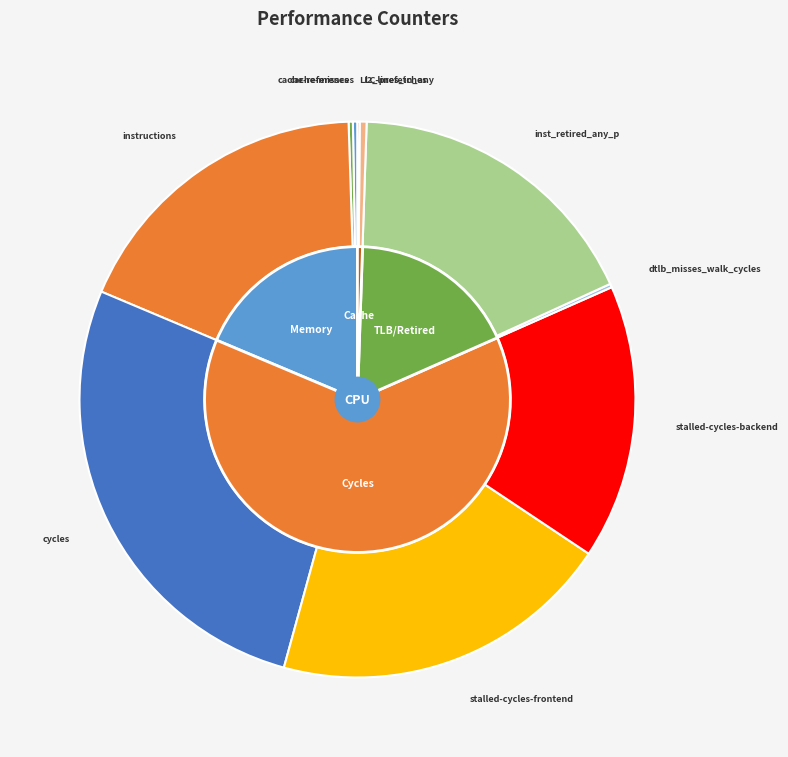

Which slice is the smallest?

LLC-prefetches